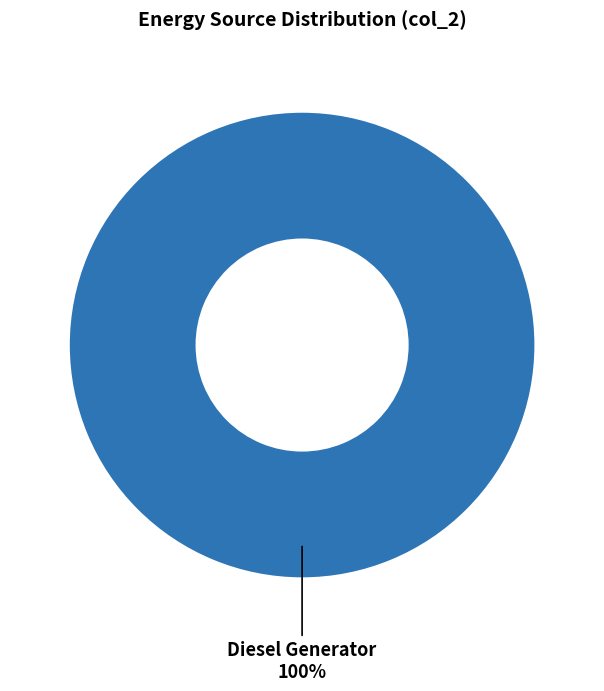

Is there a majority slice in this chart?

Yes